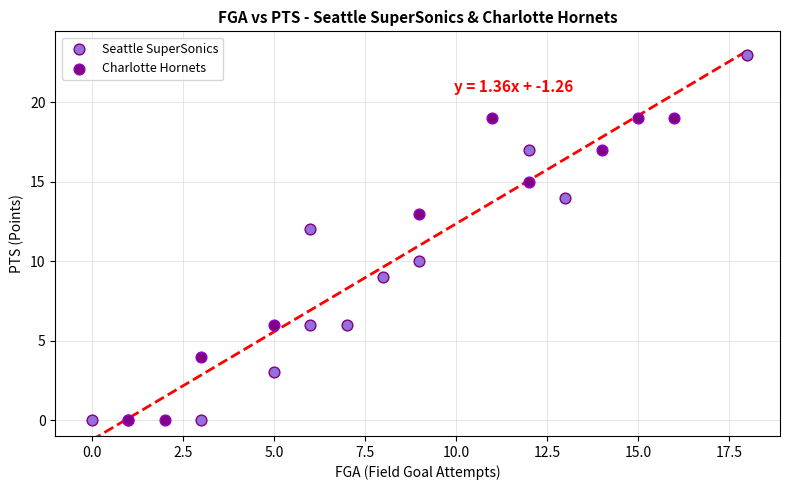

Which series has the largest Y range (max minus min)?

Seattle SuperSonics